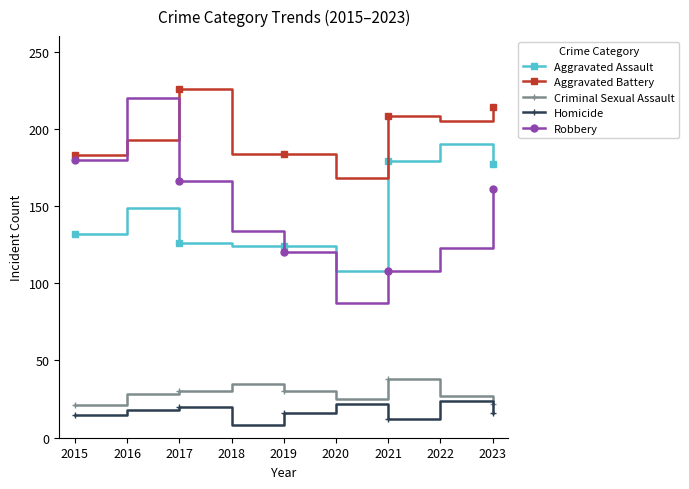

What is the sum of all Aggravated Battery values?

1765